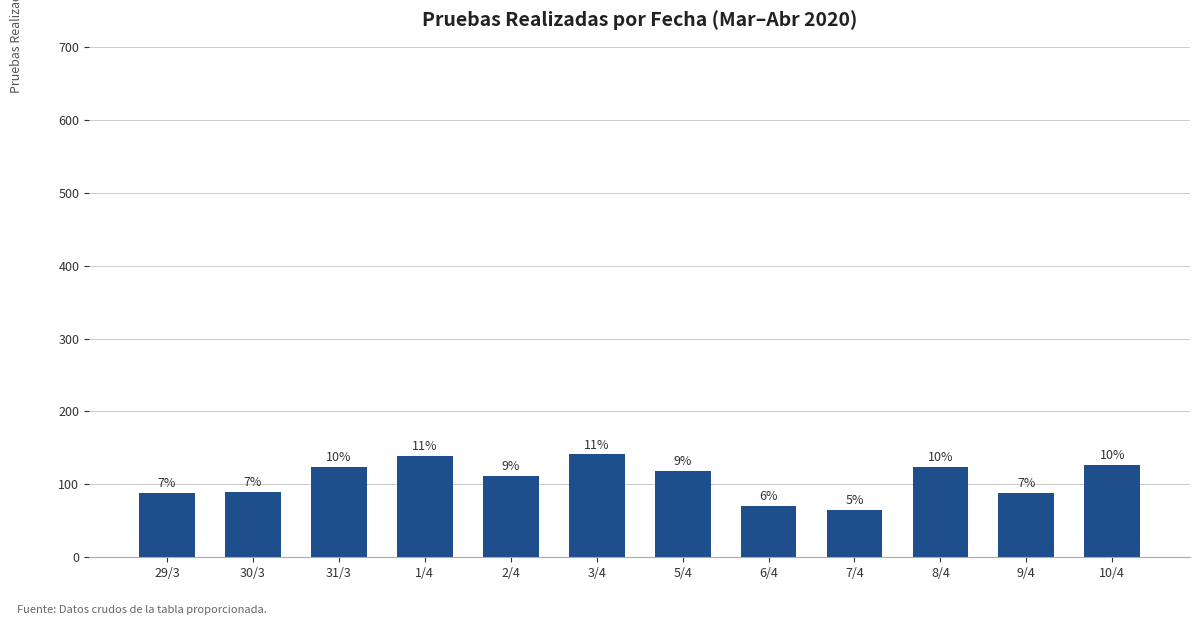

What is the smallest value displayed?

65